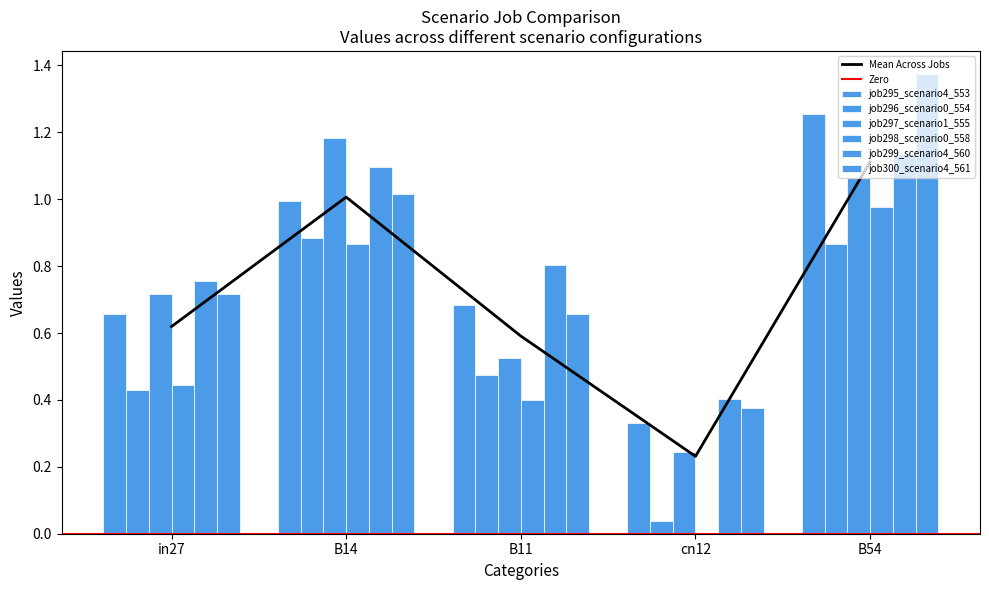

Read the job297_scenario1_555 value at in27.

0.7